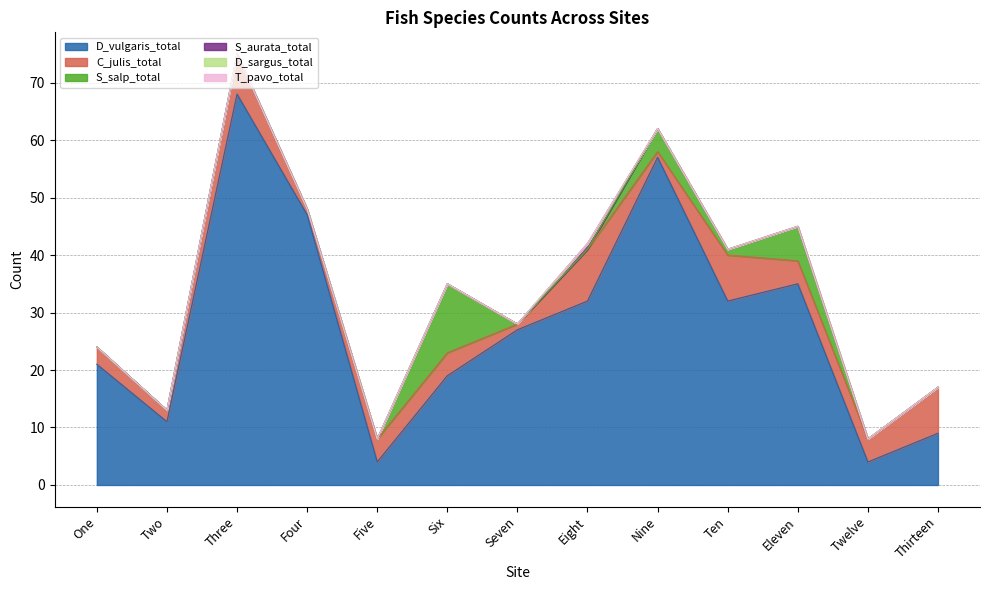

What is the highest value of the S_salp_total series?

12